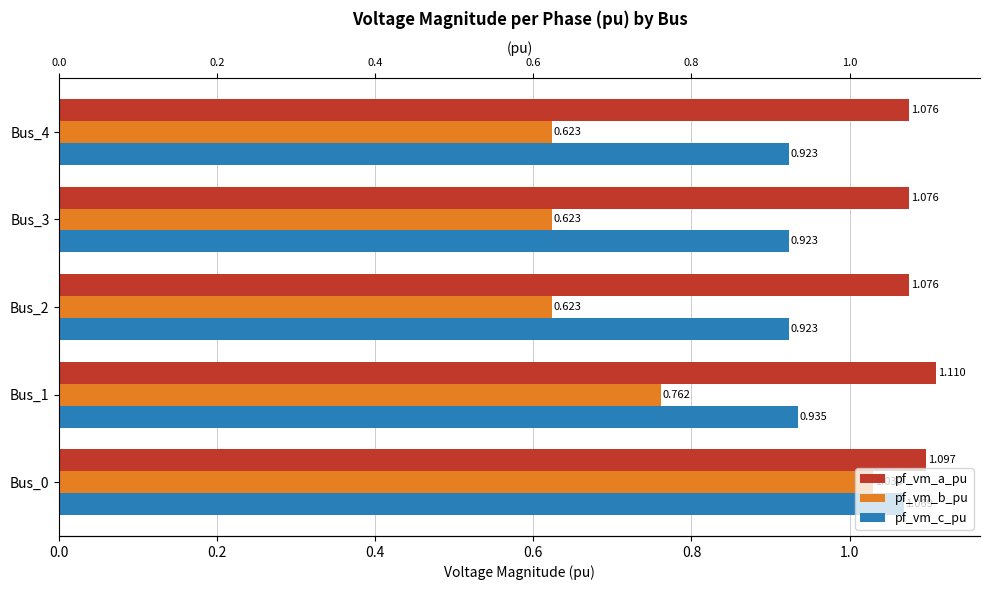

The value of pf_vm_c_pu at Bus_3 is 1.4. True or false?

False